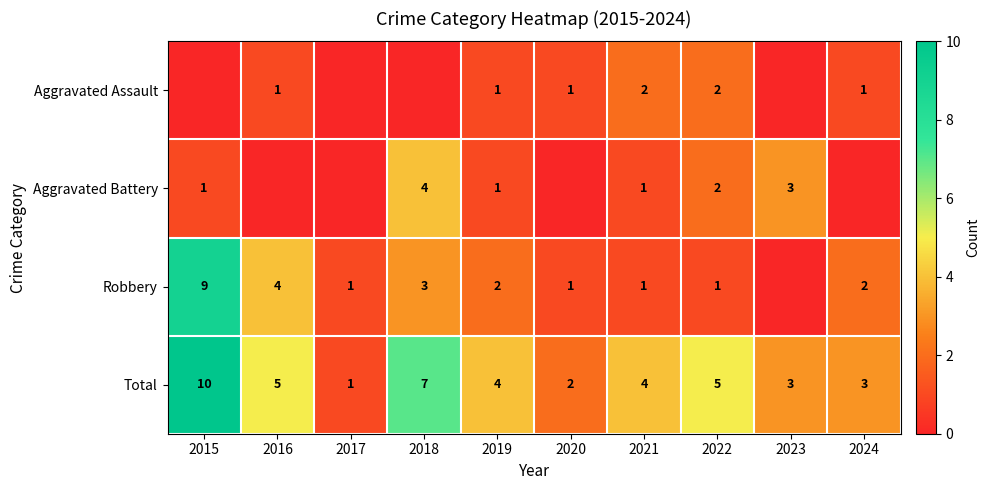

What is the difference between the highest and lowest values at 2019?

3